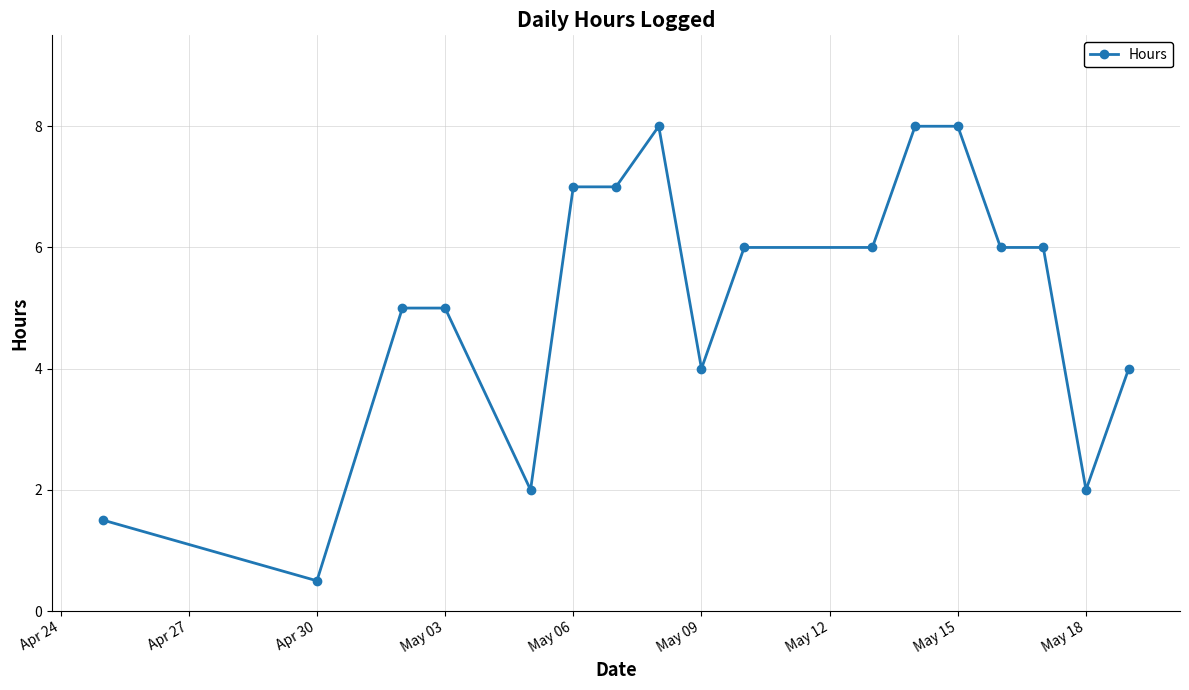

What is the smallest value displayed?

0.5